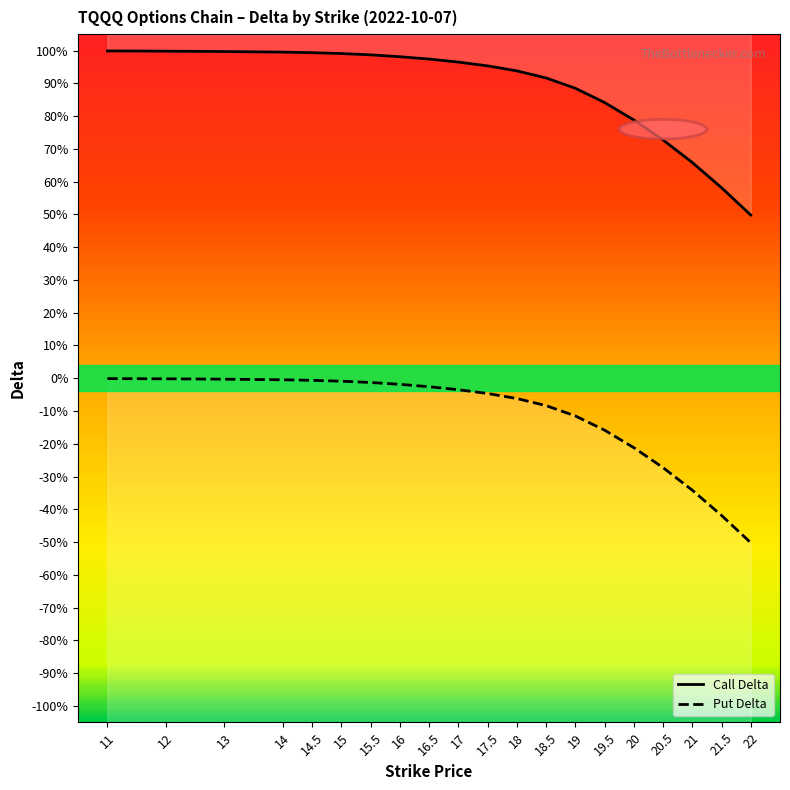

List the series in order of their peak value, lowest first.

Put Delta, Call Delta